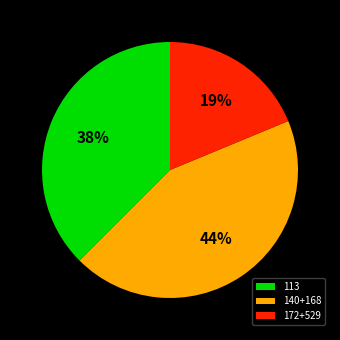

The 172+529 slice represents 19% of the pie. True or false?

True